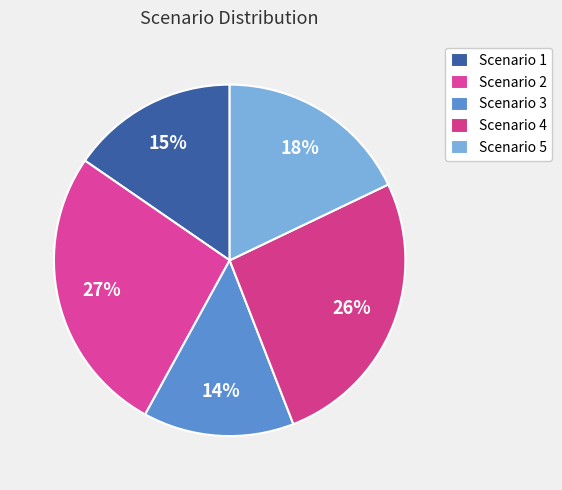

Is it true that Scenario 5 is 27% of the pie?

False